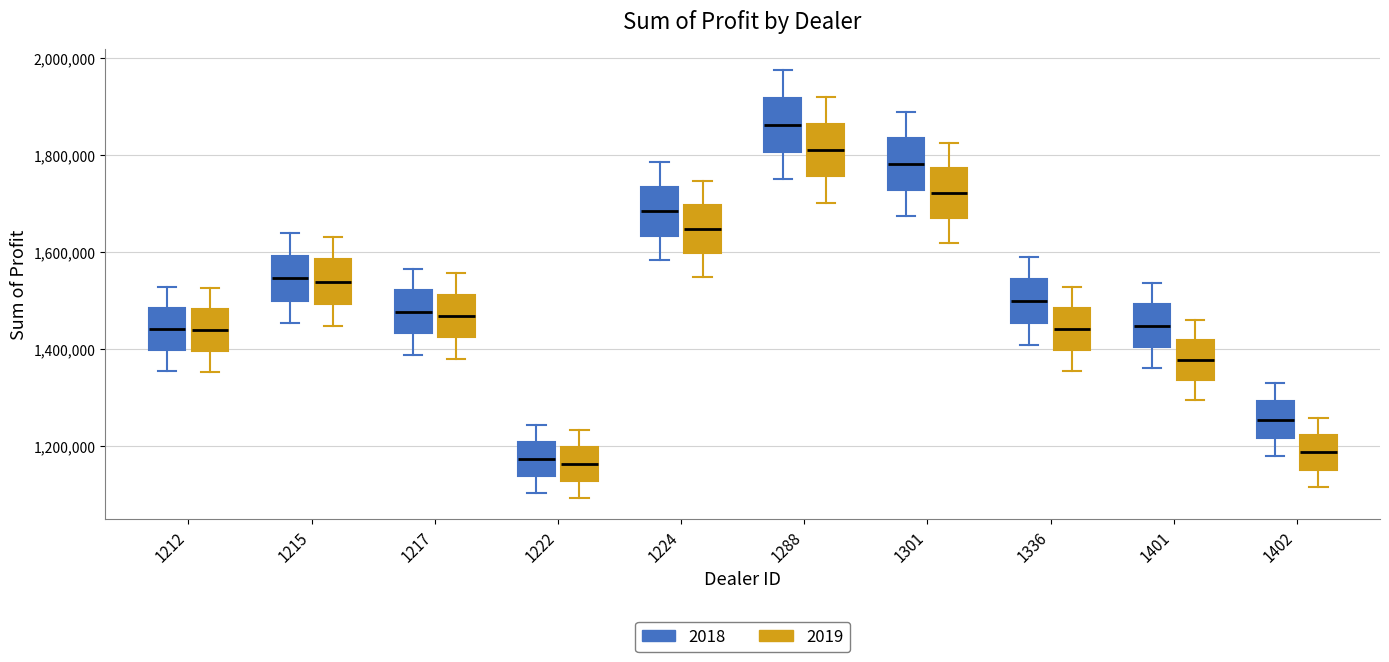

Where does the upper whisker of the box for 1222 (2019) end on the y-axis? The values are not printed on the chart, so give them approximately, as read against the axis.

1240000